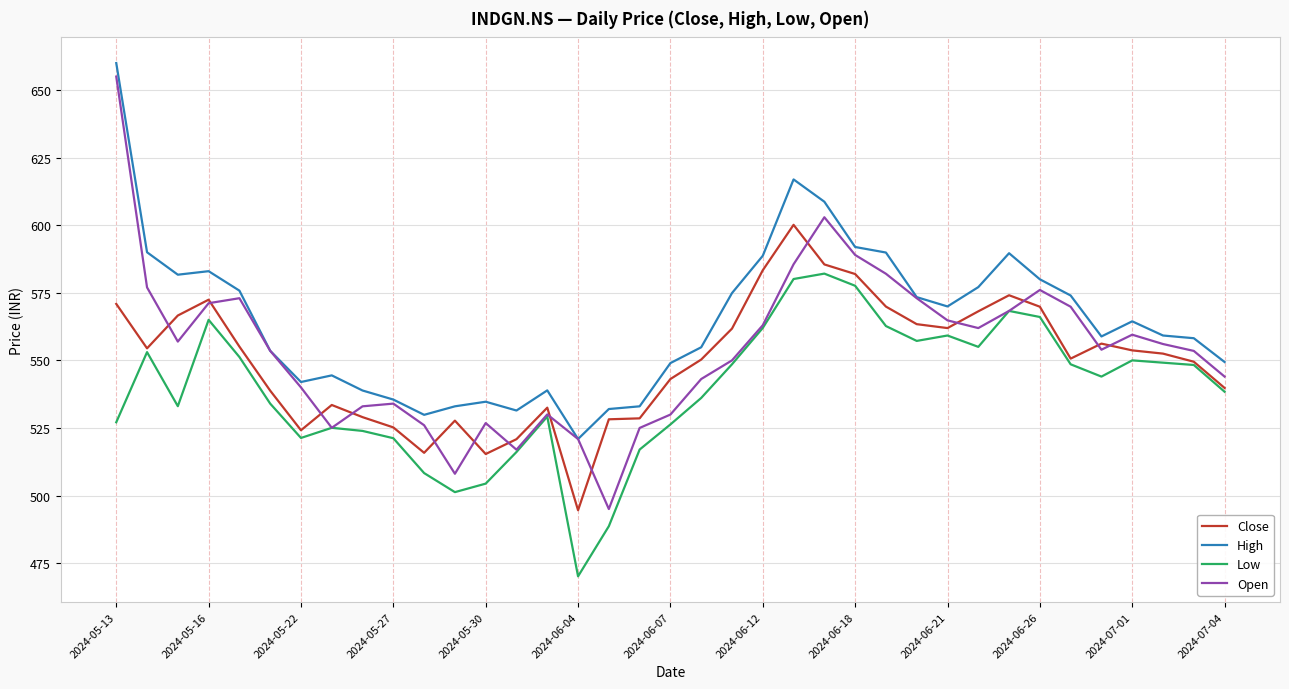

Which series has the widest spread of values?

Open